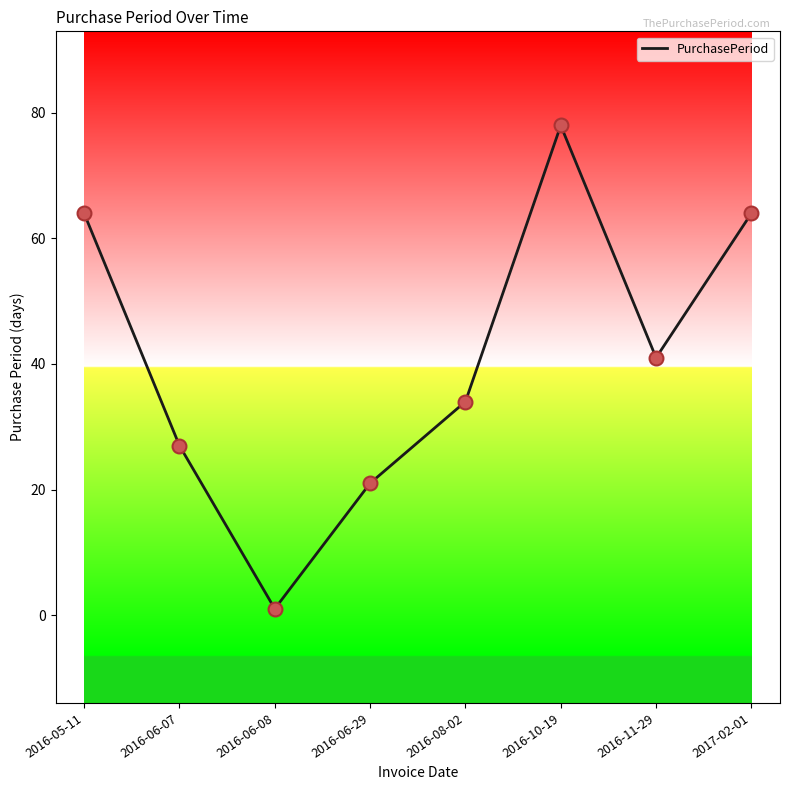

Which has a higher value, 2016-08-02 or 2016-11-29?

2016-11-29